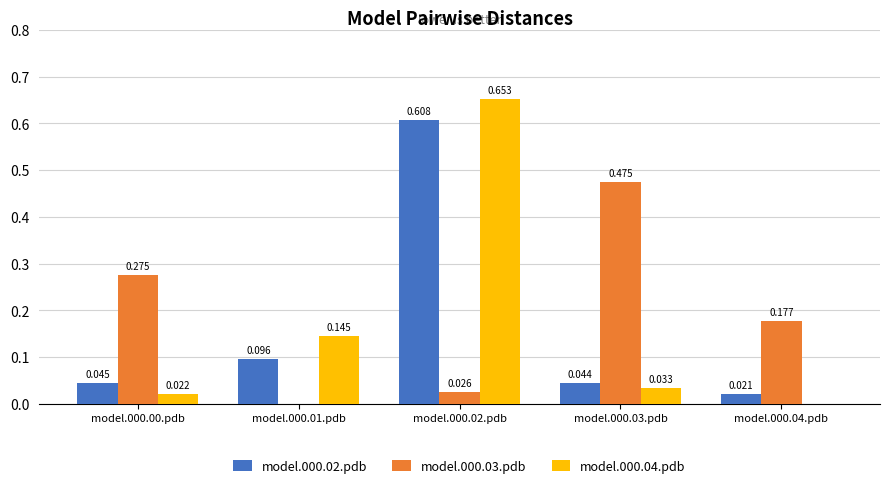

Is the value of model.000.02.pdb at model.000.00.pdb greater than the value of model.000.04.pdb at model.000.02.pdb?

No